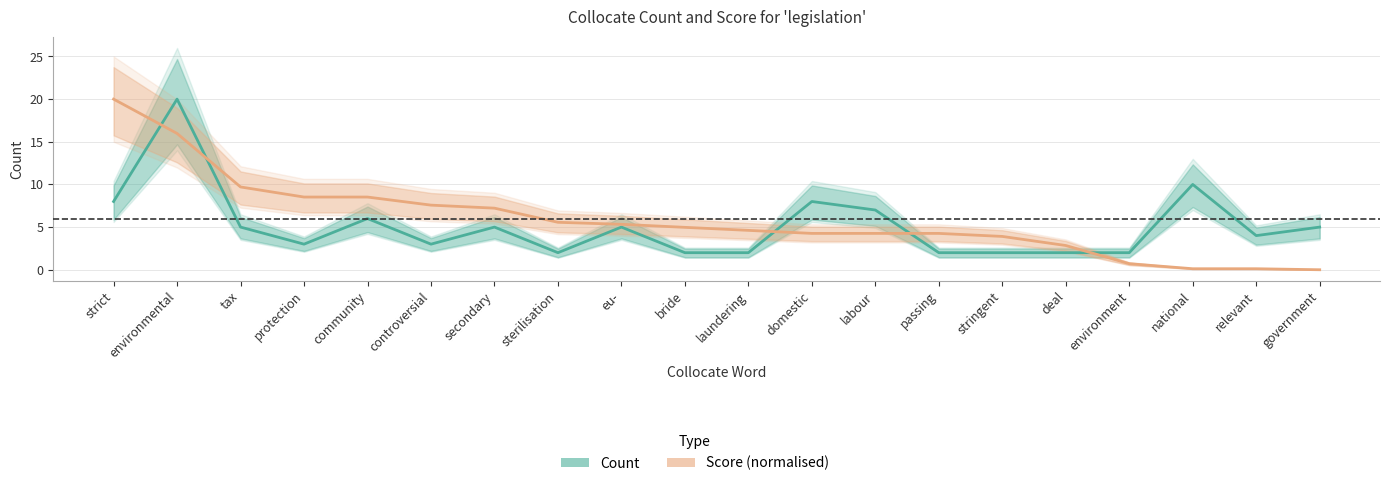

What are all the series names shown in the legend?

Count, Score